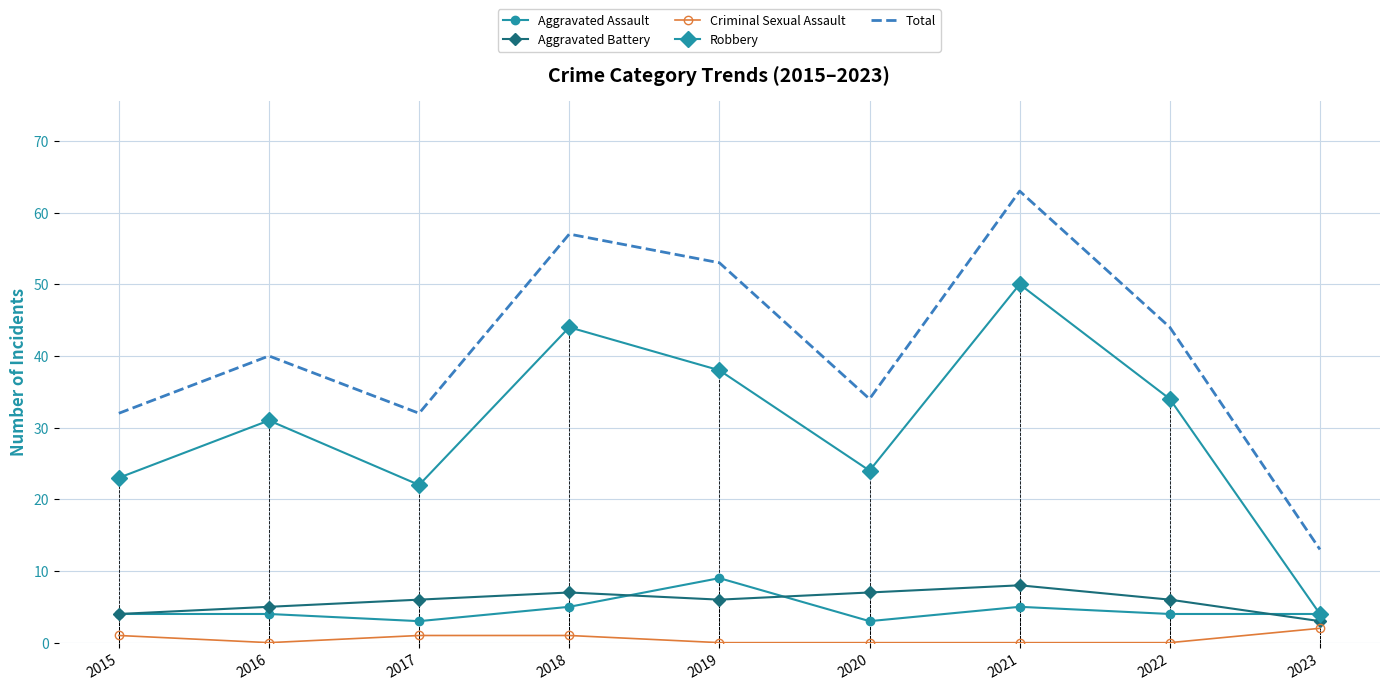

Reading left to right, extract all data points from this chart.

Aggravated Assault: 4	4	3	5	9	3	5	4	4
Aggravated Battery: 4	5	6	7	6	7	8	6	3
Criminal Sexual Assault: 1	0	1	1	0	0	0	0	2
Robbery: 23	31	22	44	38	24	50	34	4
Total: 32	40	32	57	53	34	63	44	13